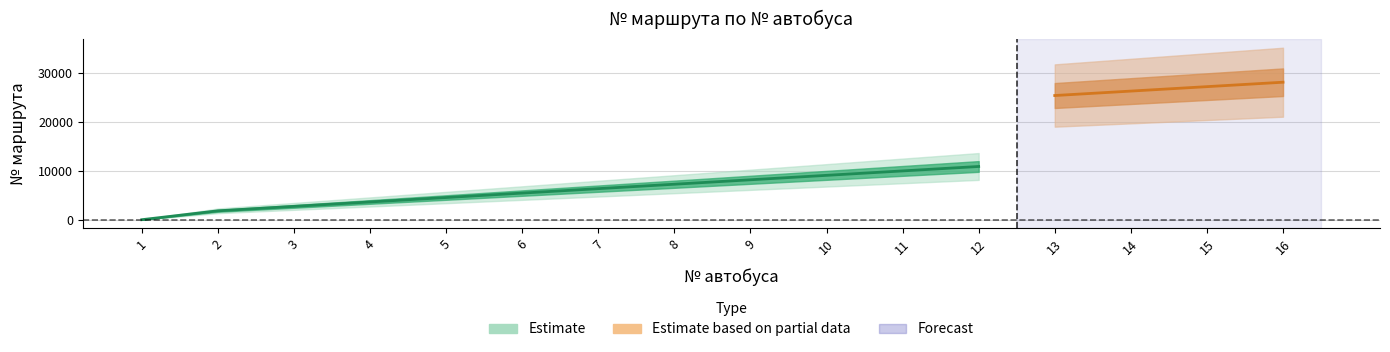

Is it true that the value at 5 is 4610?

True